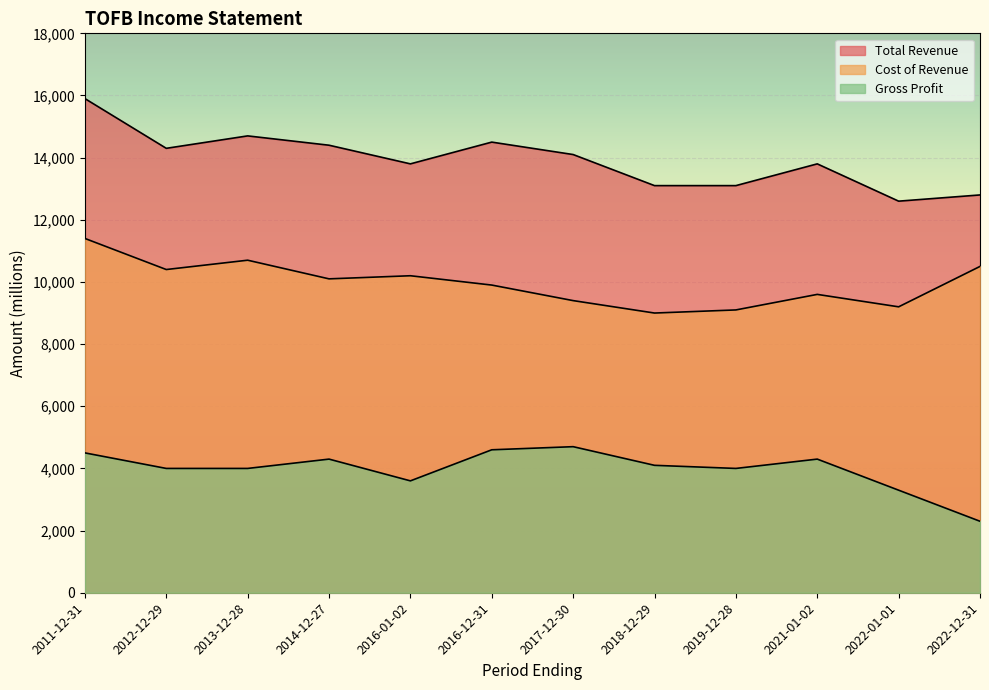

What is the sum of the Cost of Revenue values at 2017-12-30 and 2019-12-28?

18500